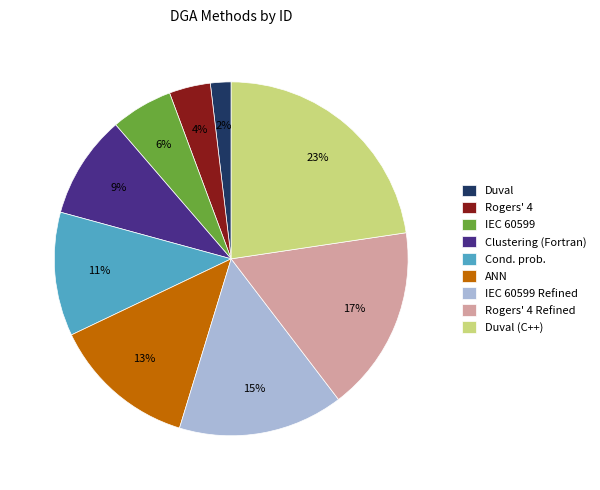

Is it true that Clustering (Fortran) is 1% of the pie?

False